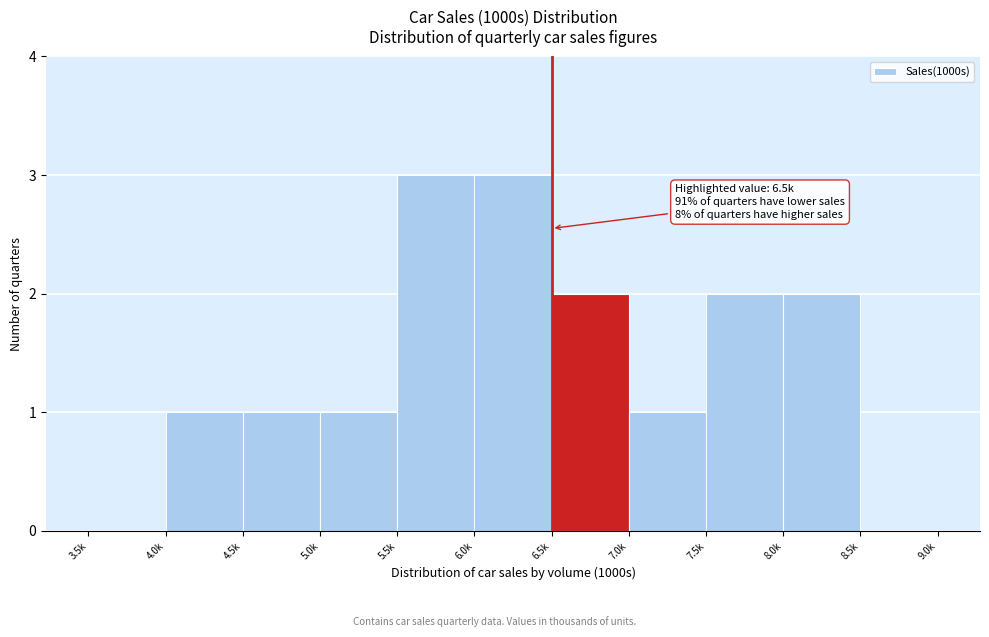

Reading left to right, extract all data points from this chart.

3.5k=0	4.0k=1	4.5k=1	5.0k=1	5.5k=3	6.0k=3	6.5k=2	7.0k=1	7.5k=2	8.0k=2	8.5k=0